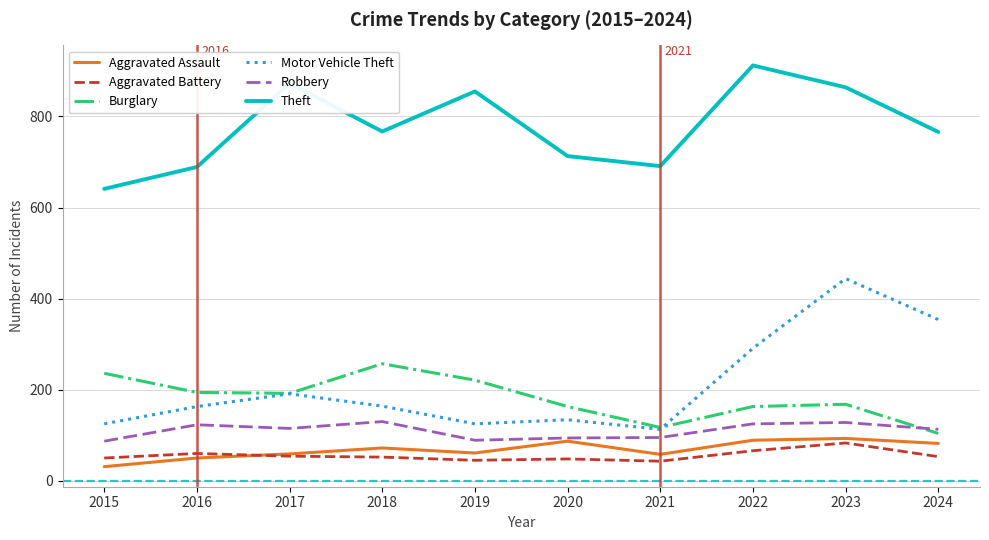

What is the difference between the highest and lowest values at 2024?

713